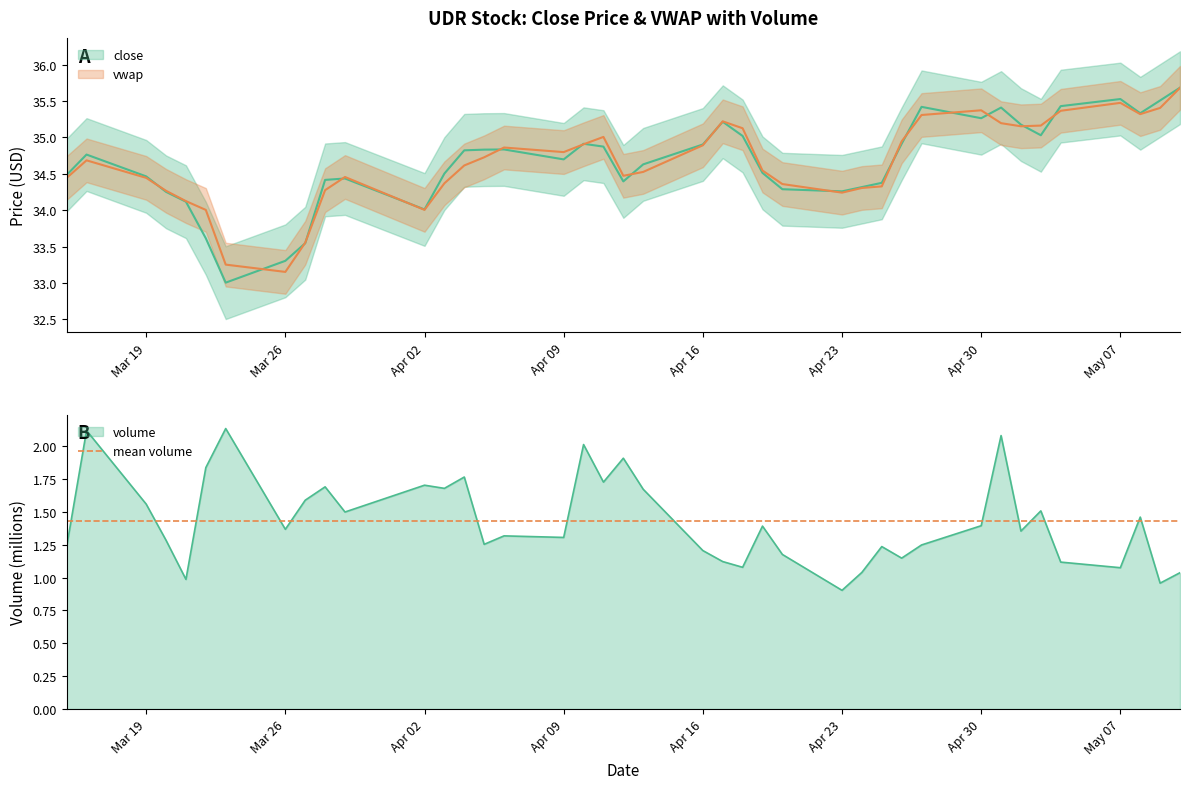

The value of volume at 4/13/2018 is 1.7. True or false?

True